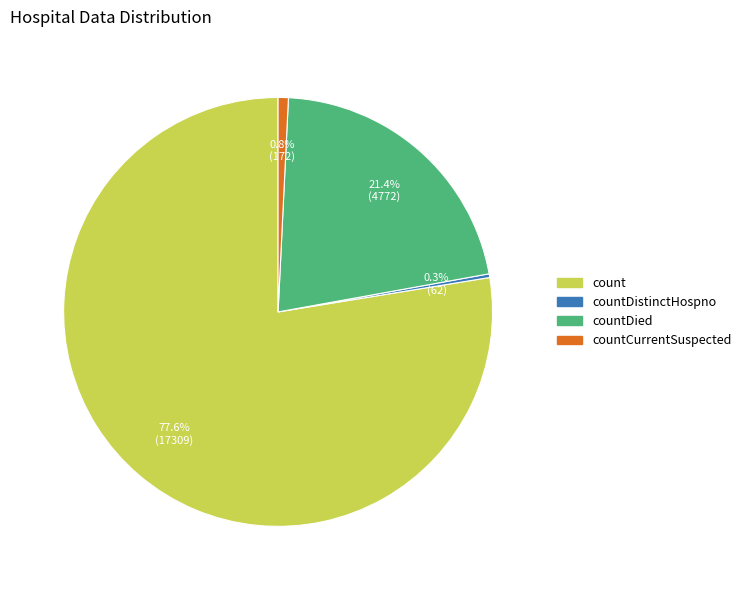

Does any single category account for the majority?

Yes